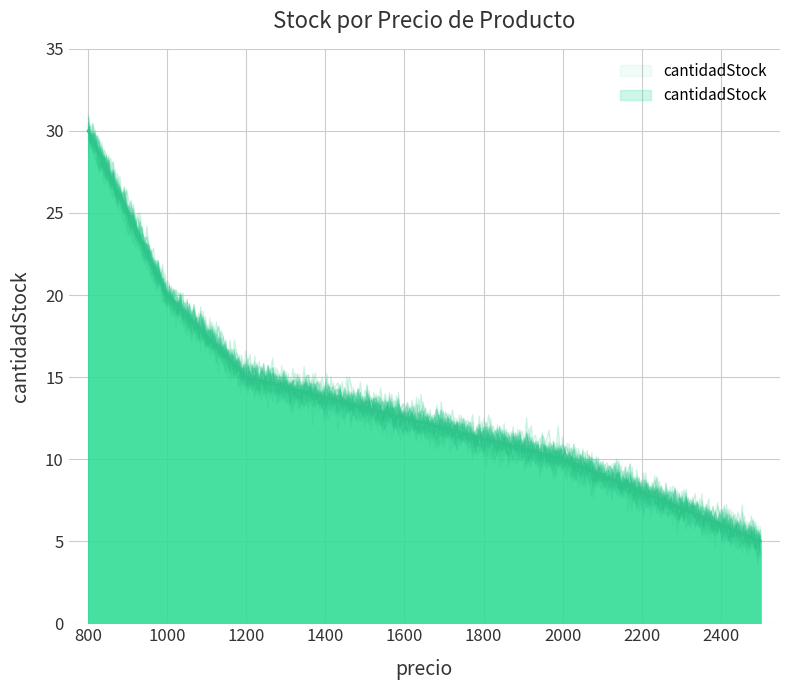

What is the smallest value displayed?

5